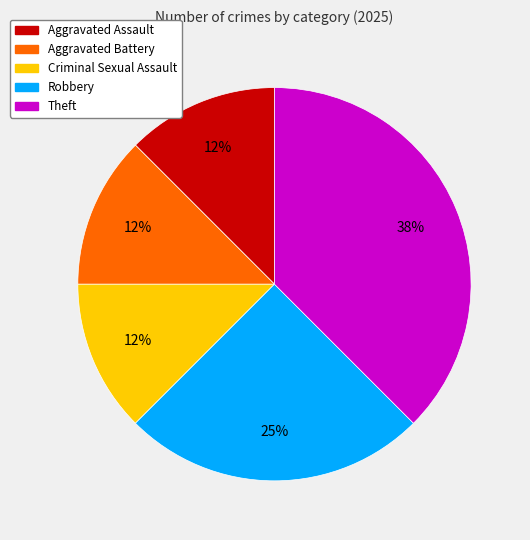

What is the largest slice in the pie chart?

Theft